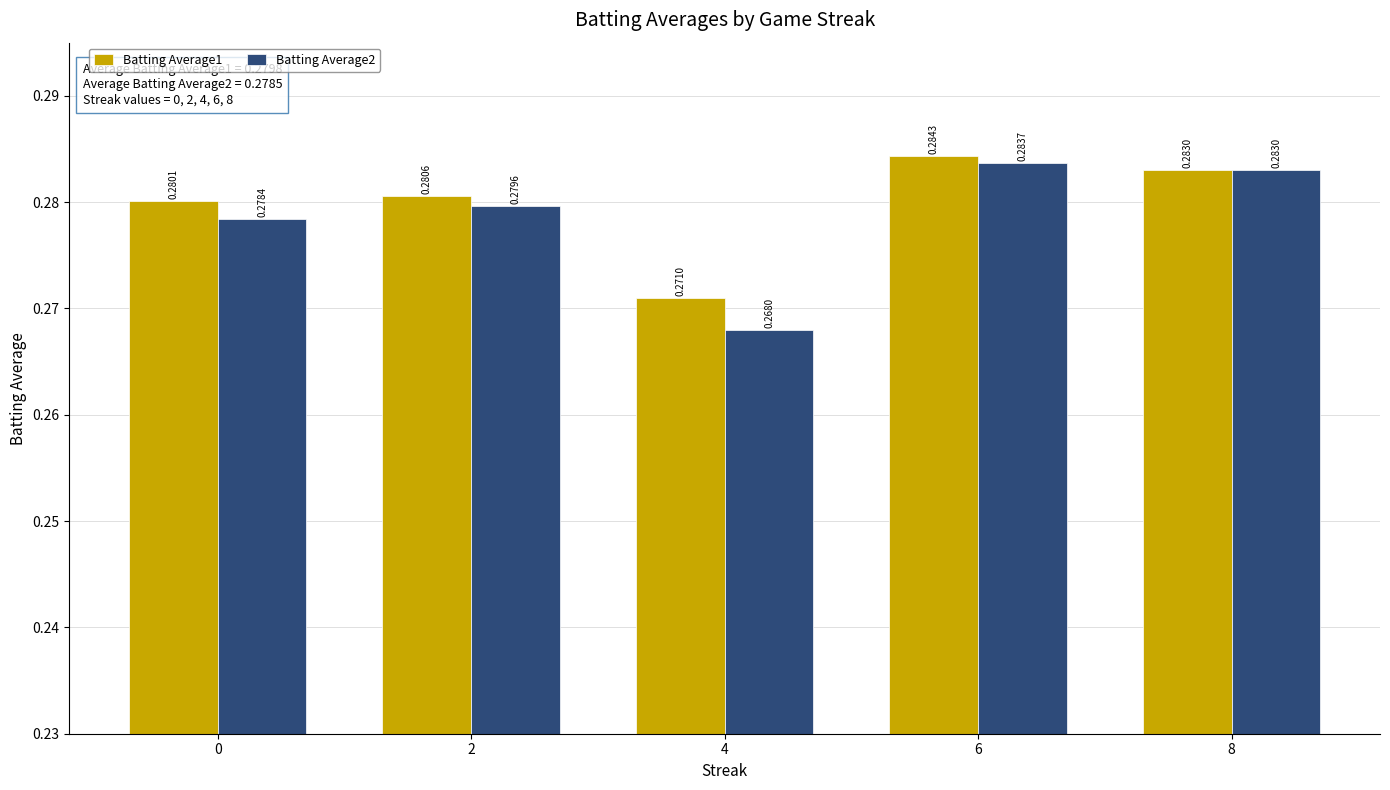

Count the Batting Average2 values in the range 0 to 1.

5